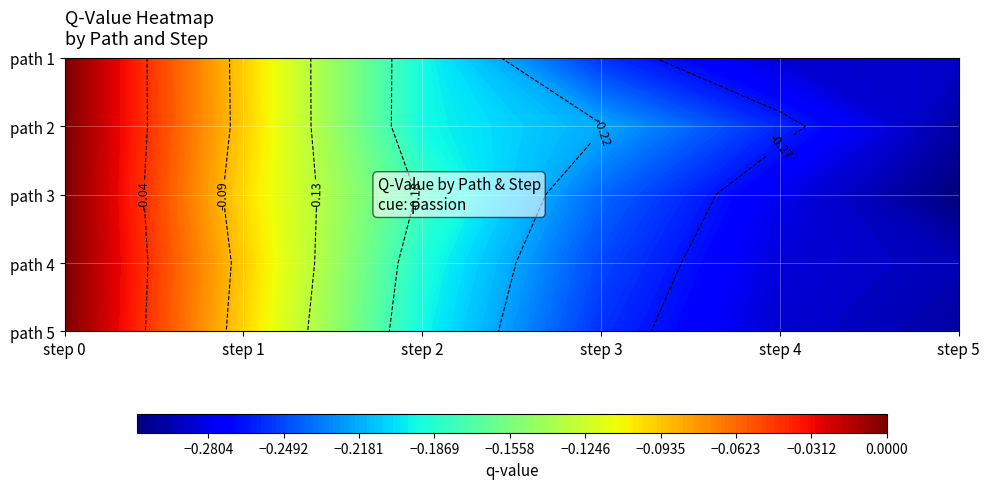

Rank the series at 2 from highest to lowest value.

3, 4, 1, 2, 5